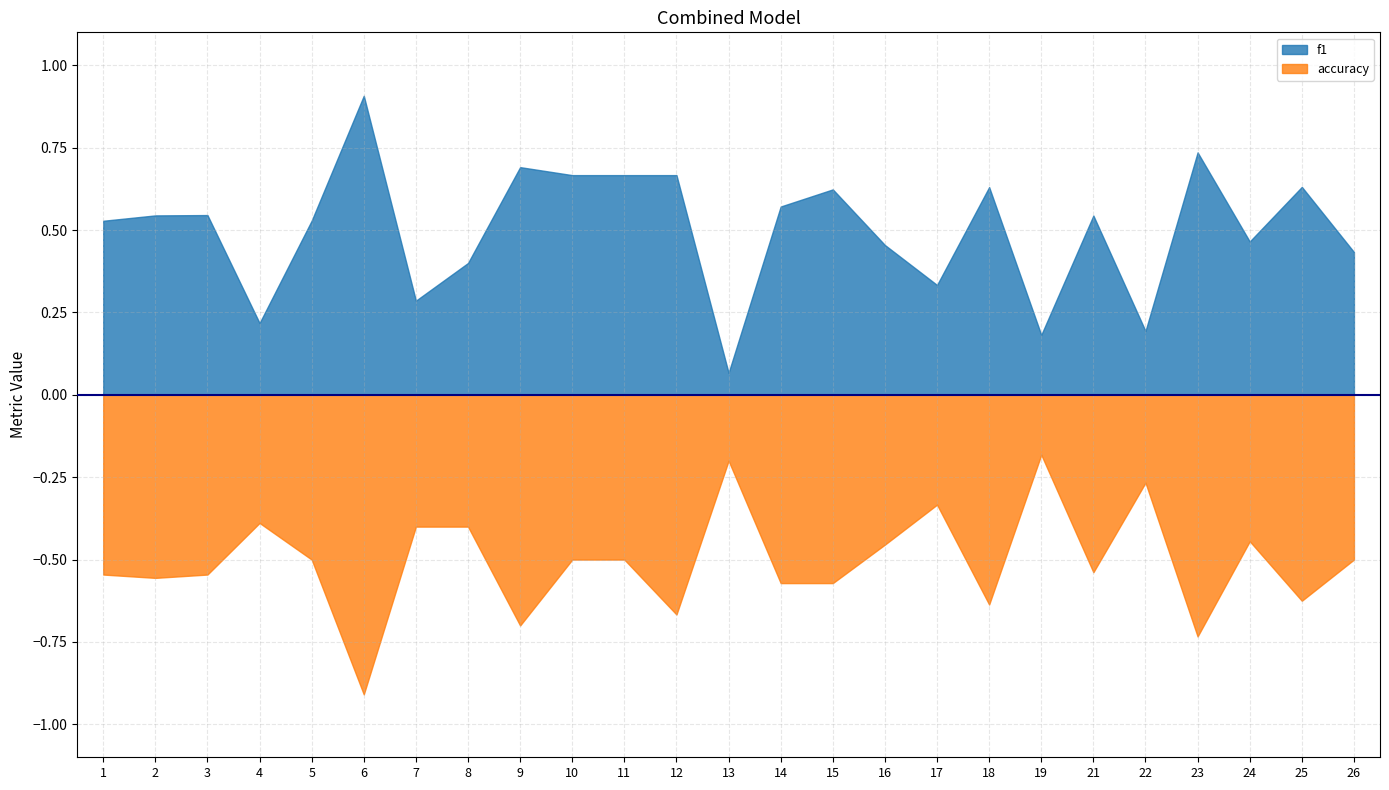

The f1 series shows 0.3 at 1. True or false?

False